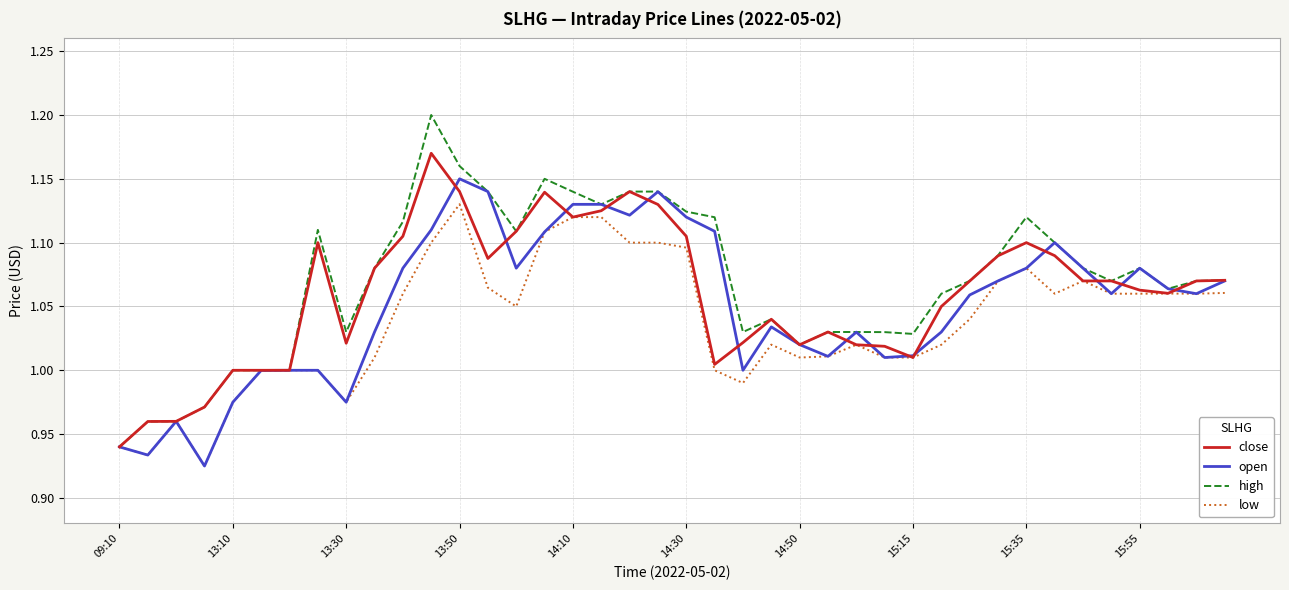

Which series has the largest range (max minus min)?

high